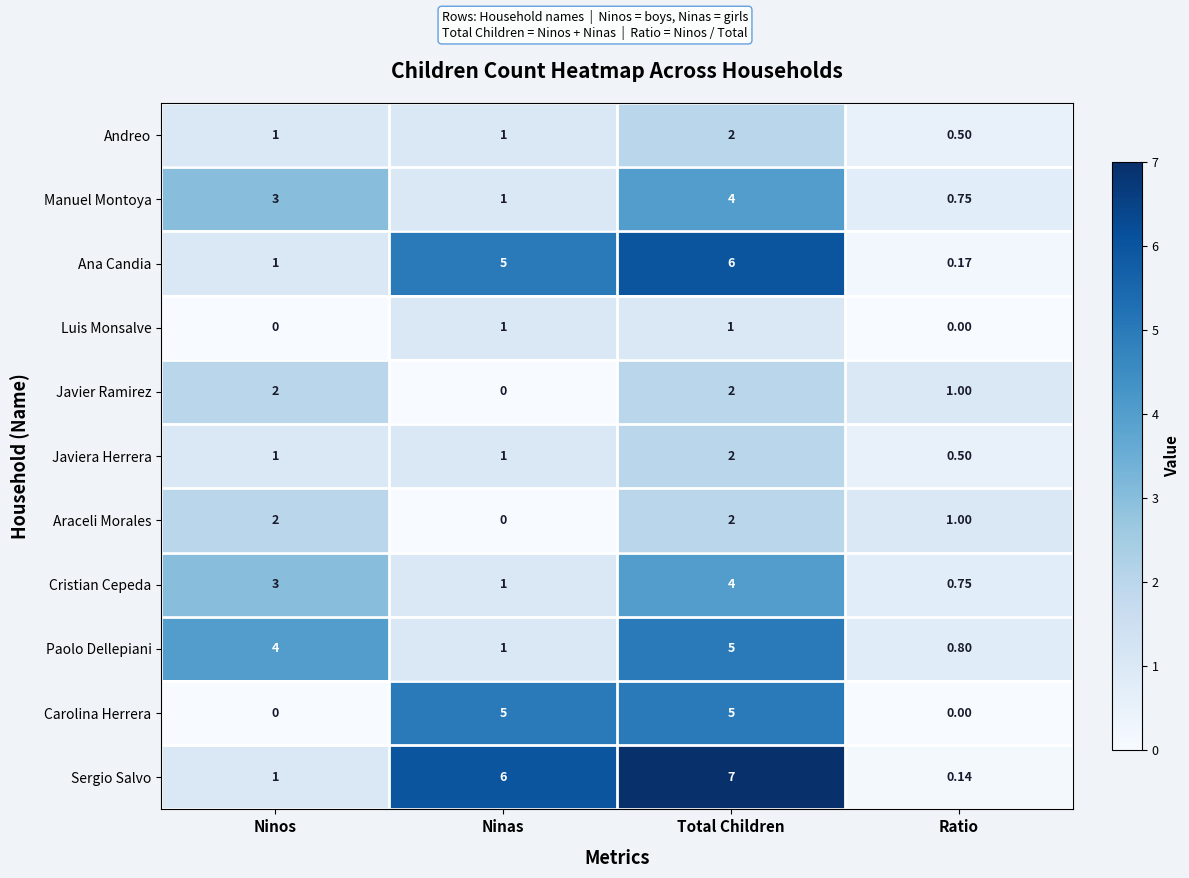

How many categories are shown in the chart?

4